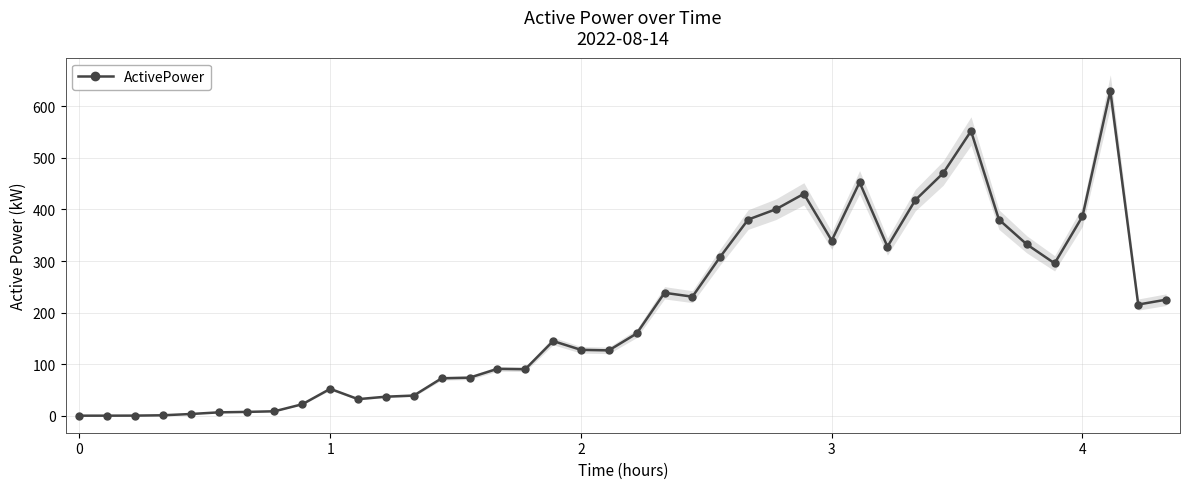

How many values are below 159?

20